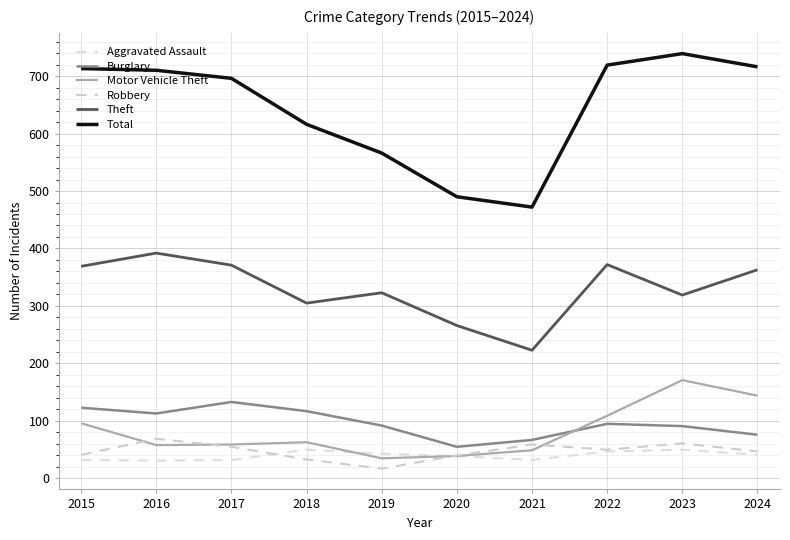

Read the Robbery value at 2017.

55